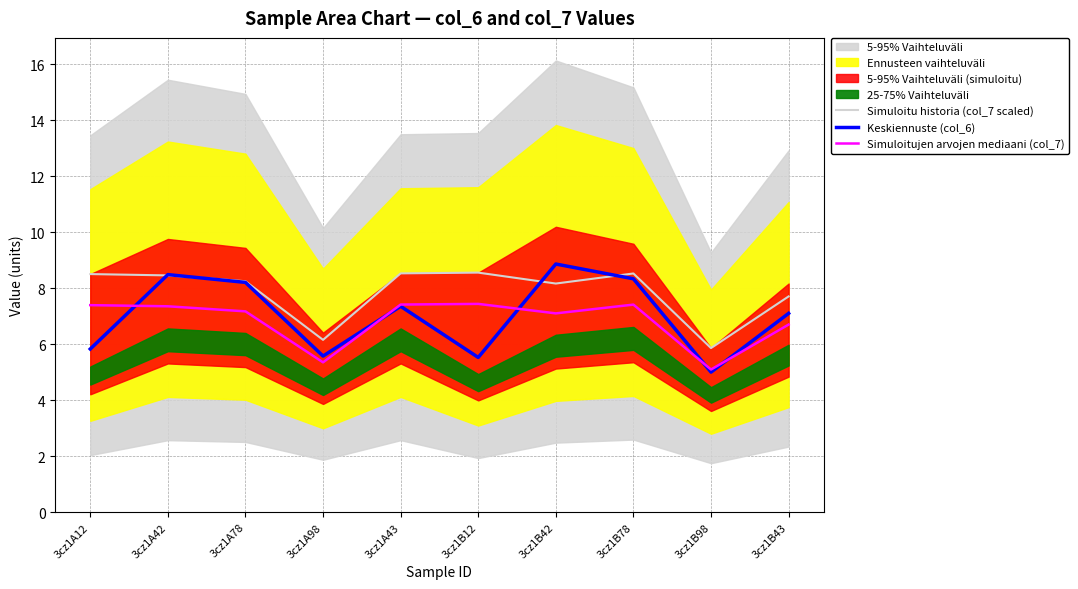

What is the difference between the second highest and second lowest values in the Simuloitujen arvojen mediaani (col_7) series?

2.1